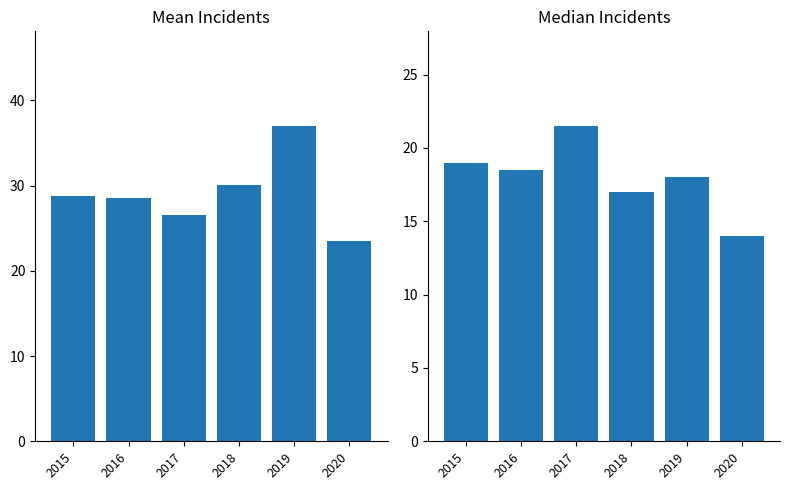

How many bars are there in total?

12